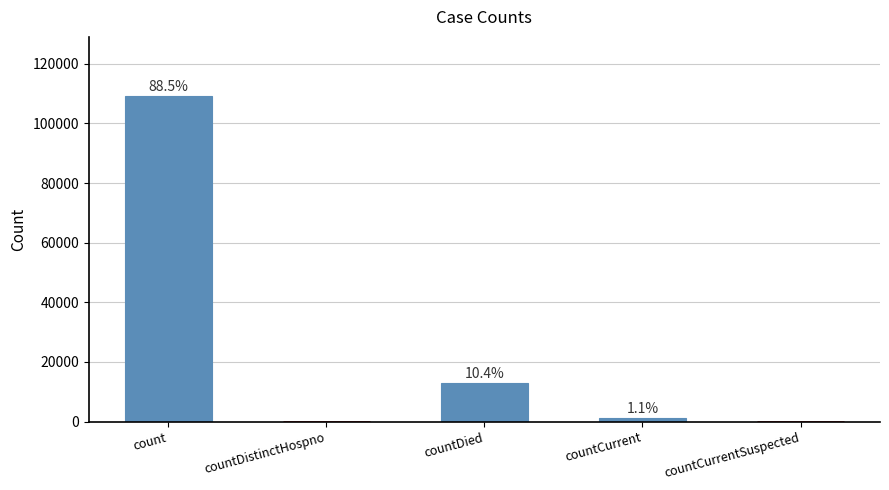

Are the bars horizontal?

No